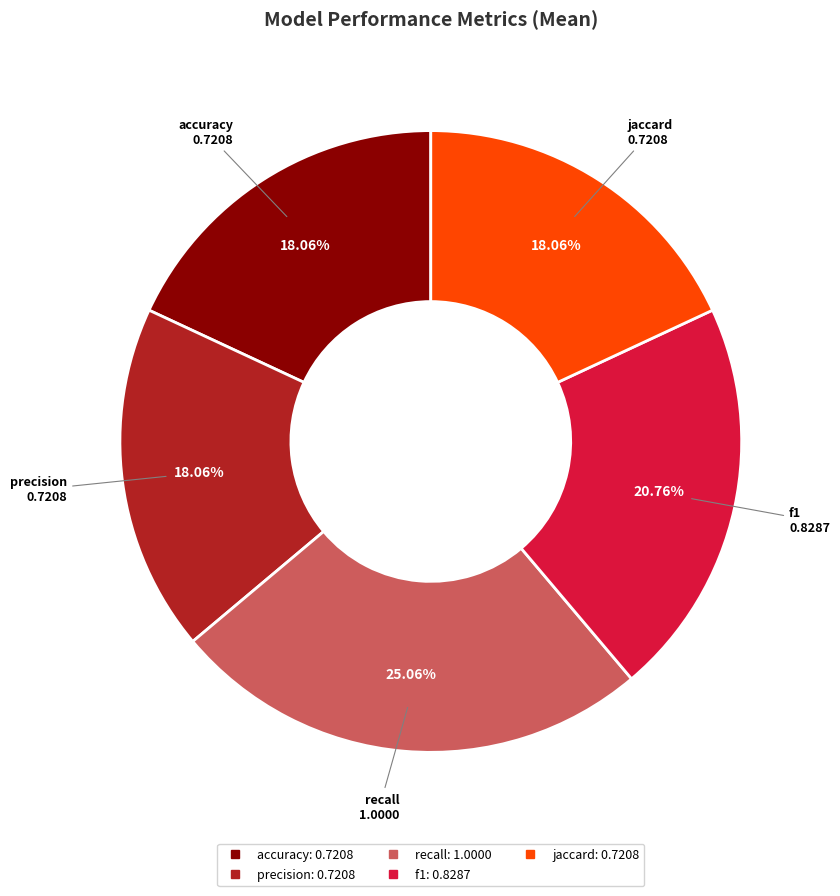

Between accuracy and f1, which is larger?

f1